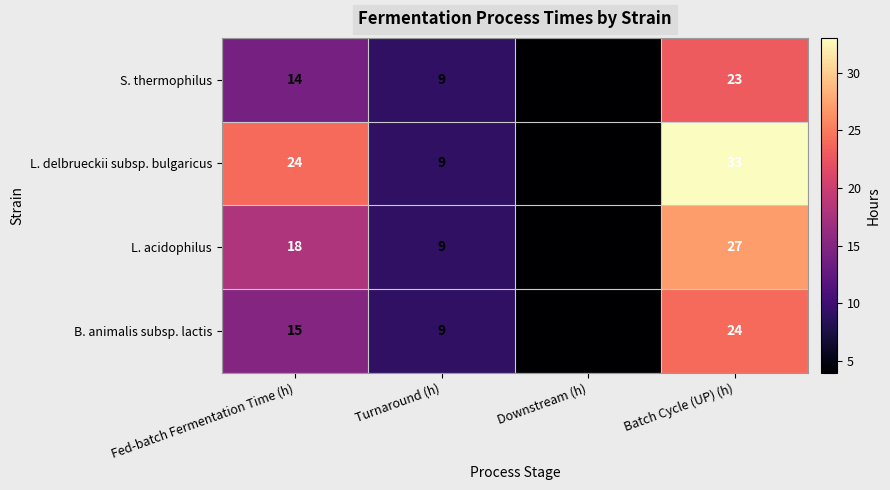

What is the difference between the second highest and minimum values in the B. animalis subsp. lactis series?

11